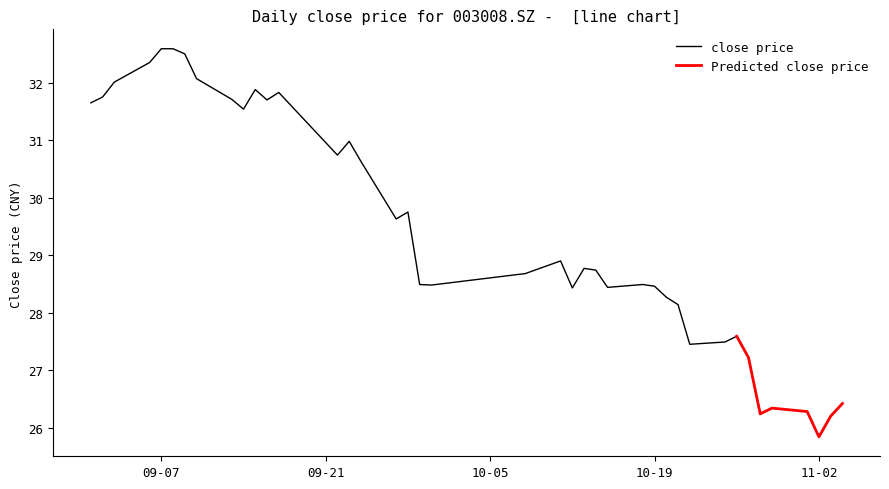

What is the difference between the maximum and second lowest values?

6.4